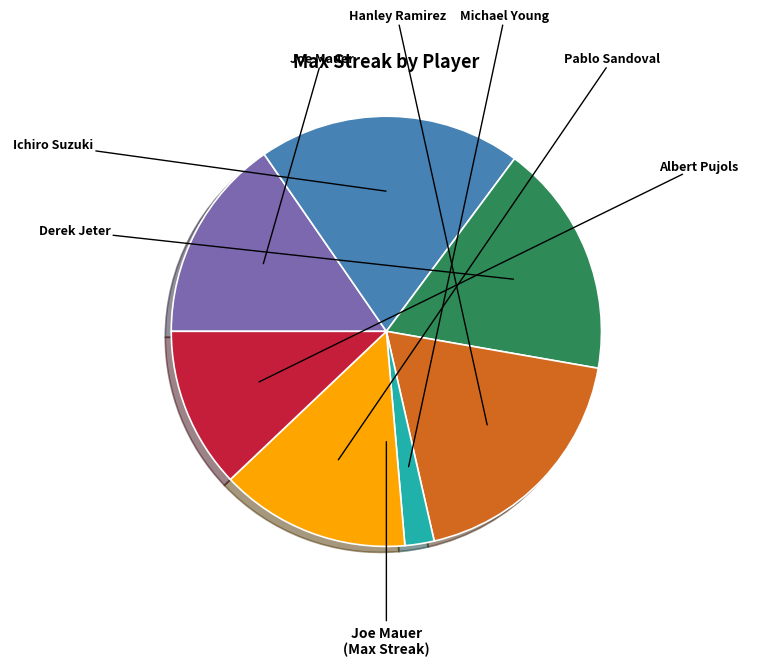

How many slices are in this pie chart?

7